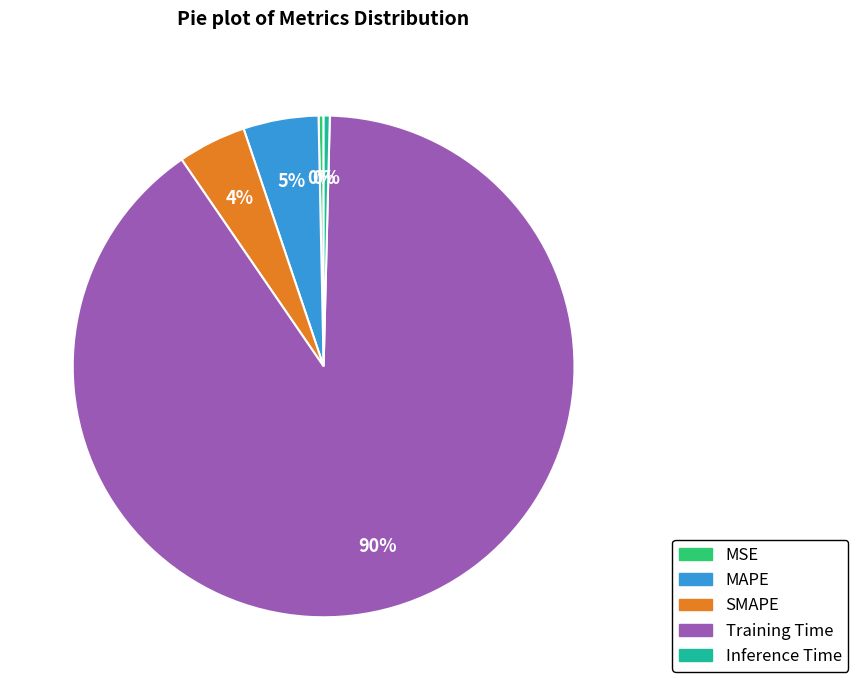

Count the number of slices in the pie.

5